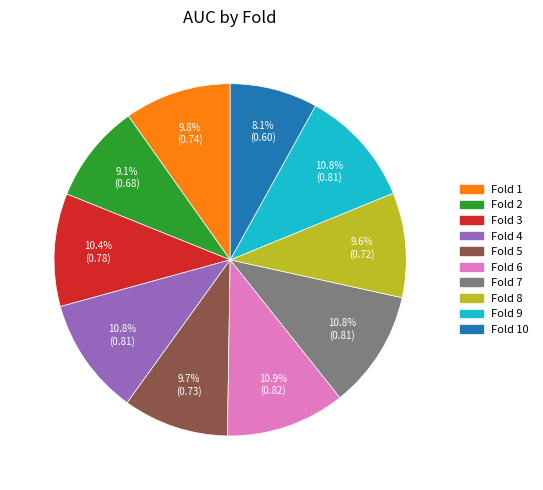

Does any single category account for the majority?

No